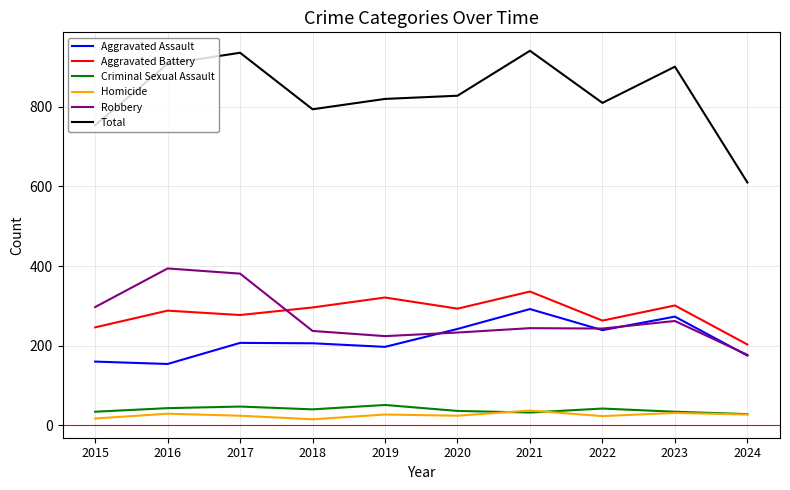

What is the difference between the Aggravated Battery values at 2016 and 2022?

25